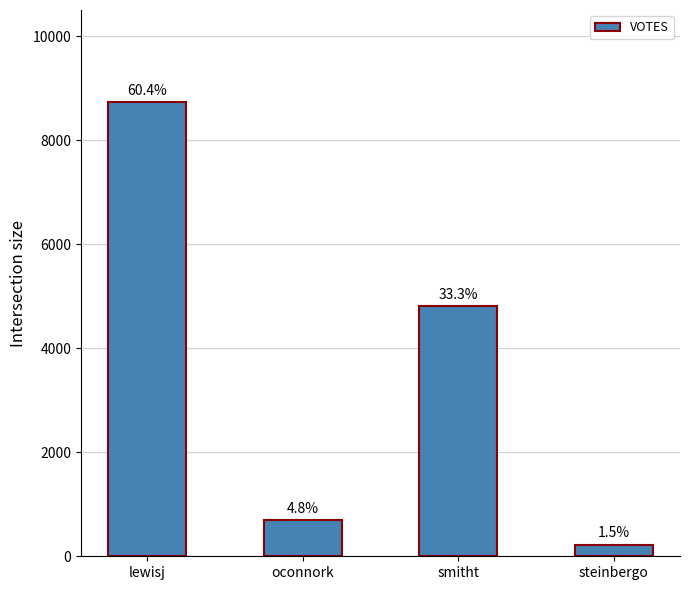

How many bars are there in total?

4